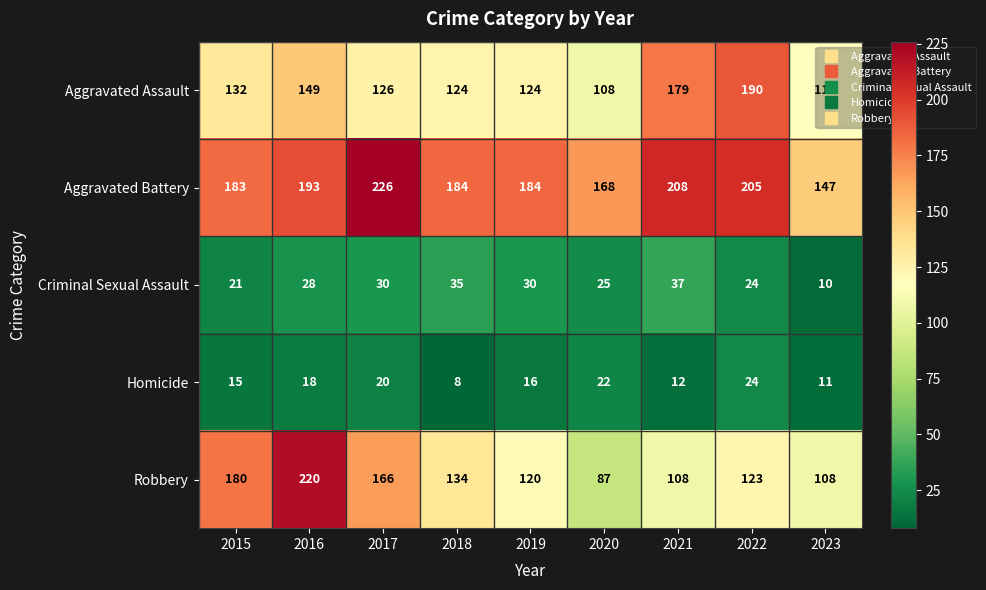

At which category is the sum across all series the highest?

2016